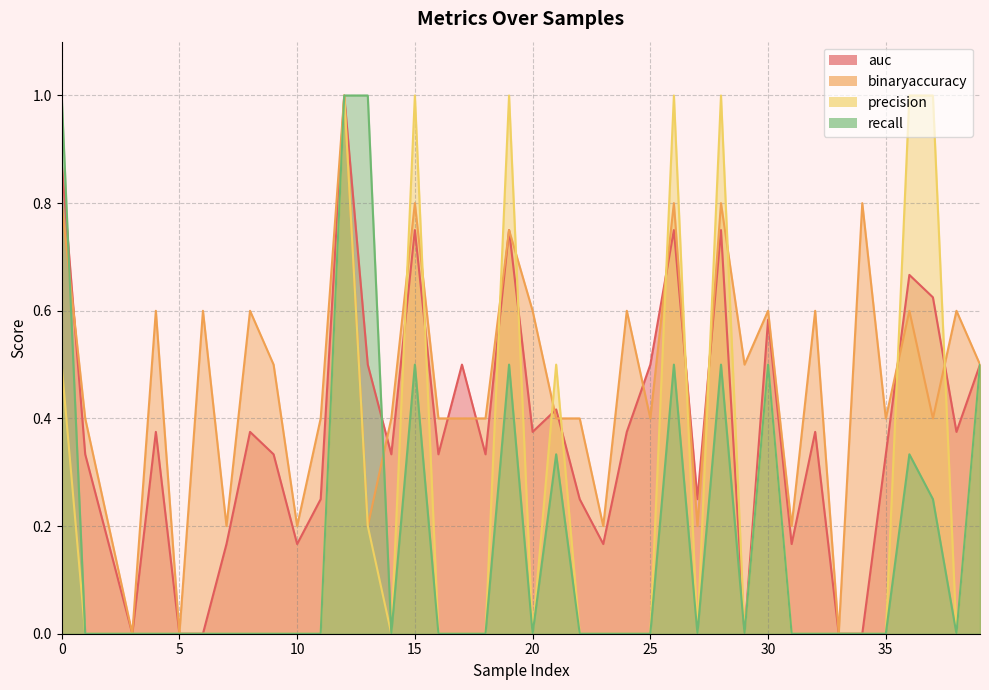

Does the chart have visible grid lines?

Yes